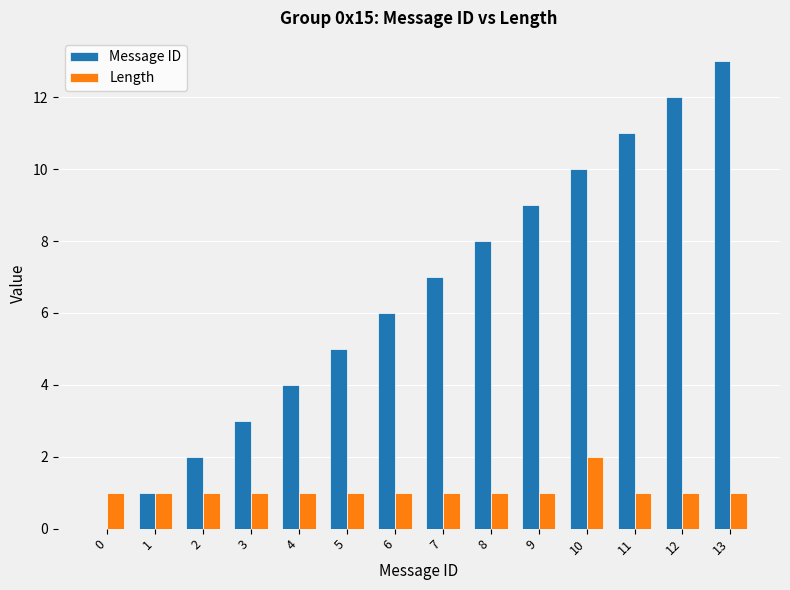

Reading left to right, transcribe all the data shown in this chart.

Message ID: 0	1	2	3	4	5	6	7	8	9	10	11	12	13
Length: 1	1	1	1	1	1	1	1	1	1	2	1	1	1